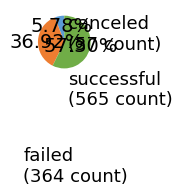

Is there a majority slice in this chart?

Yes